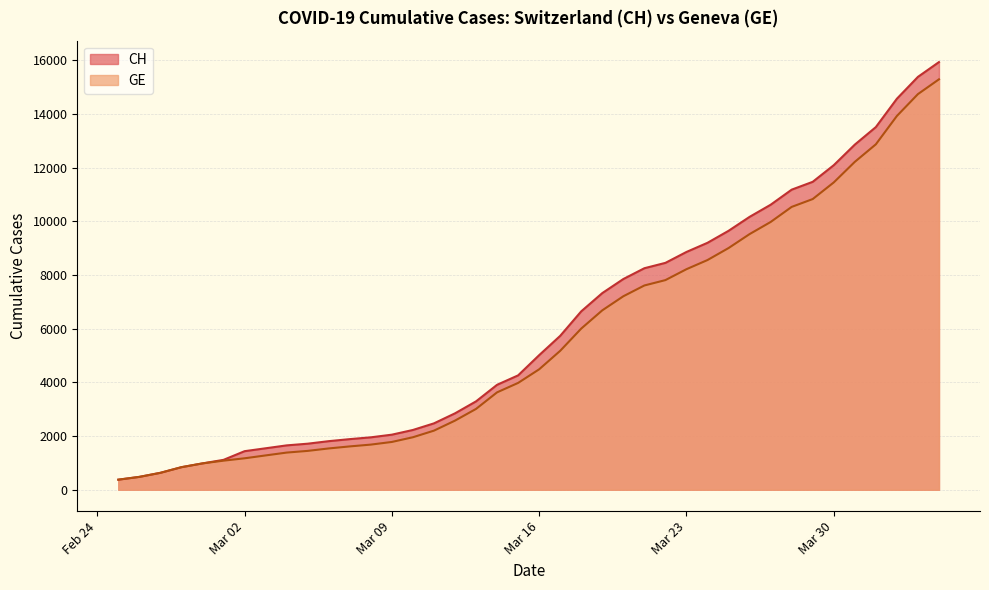

Does the chart have visible grid lines?

Yes